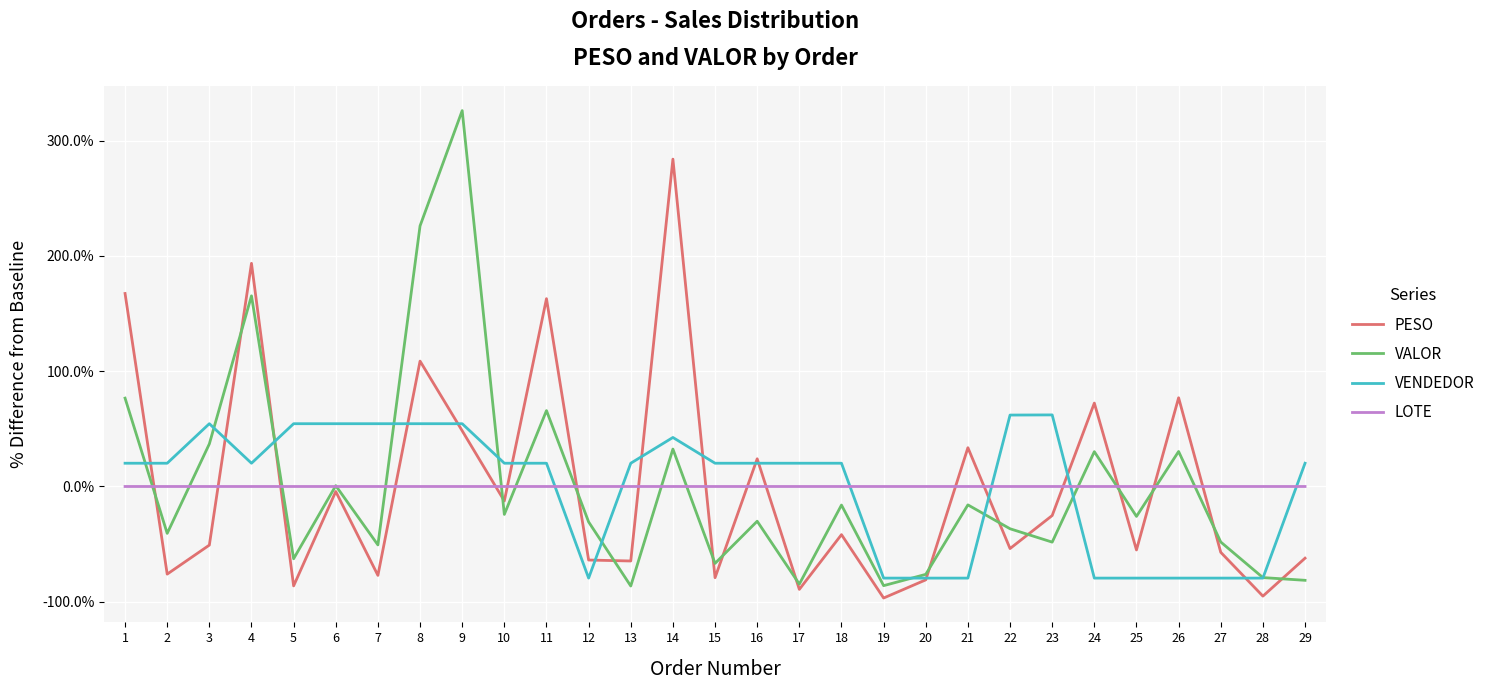

Does the chart have visible grid lines?

Yes